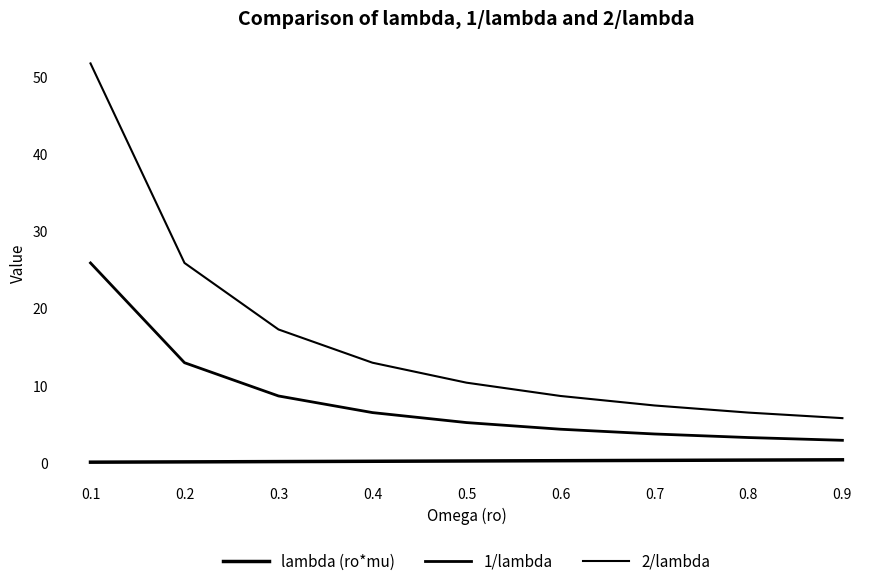

Which series has the largest range (max minus min)?

2/lambda